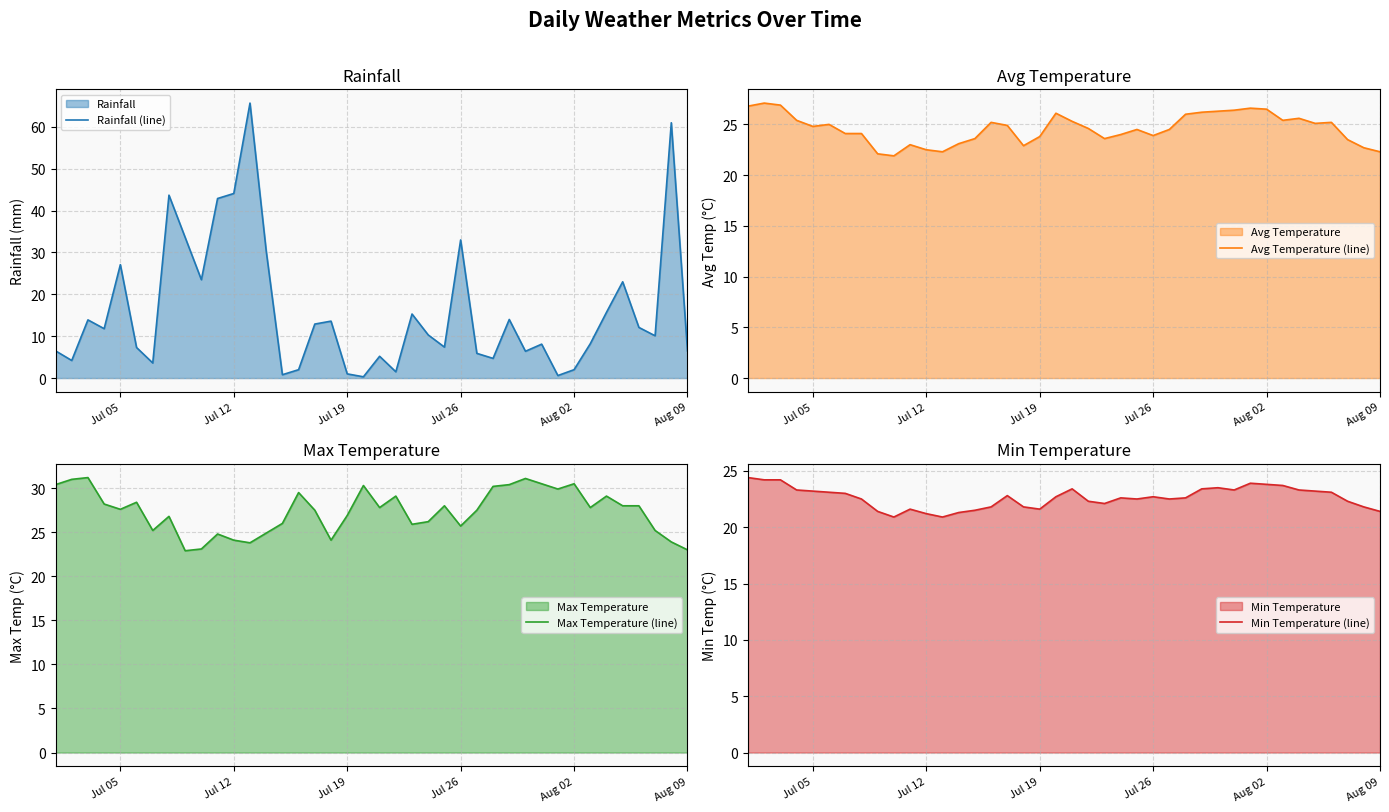

True or false: Max Temperature (line) has a value of 7.6 at Aug 09.

False